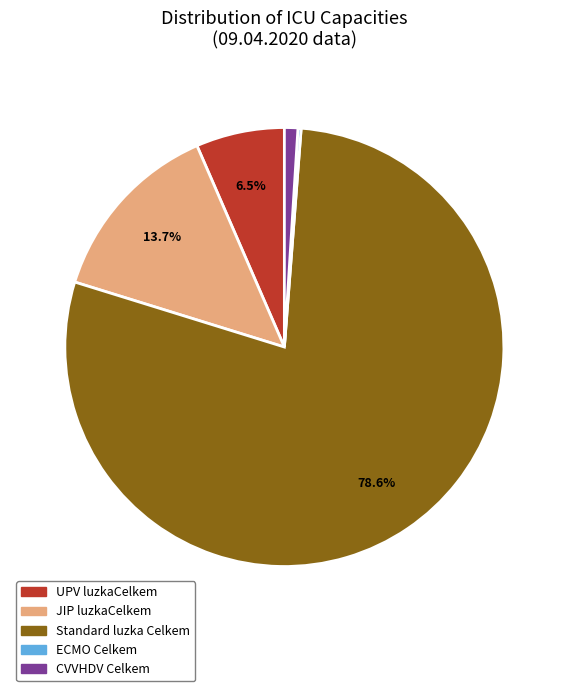

Is there a majority slice in this chart?

Yes